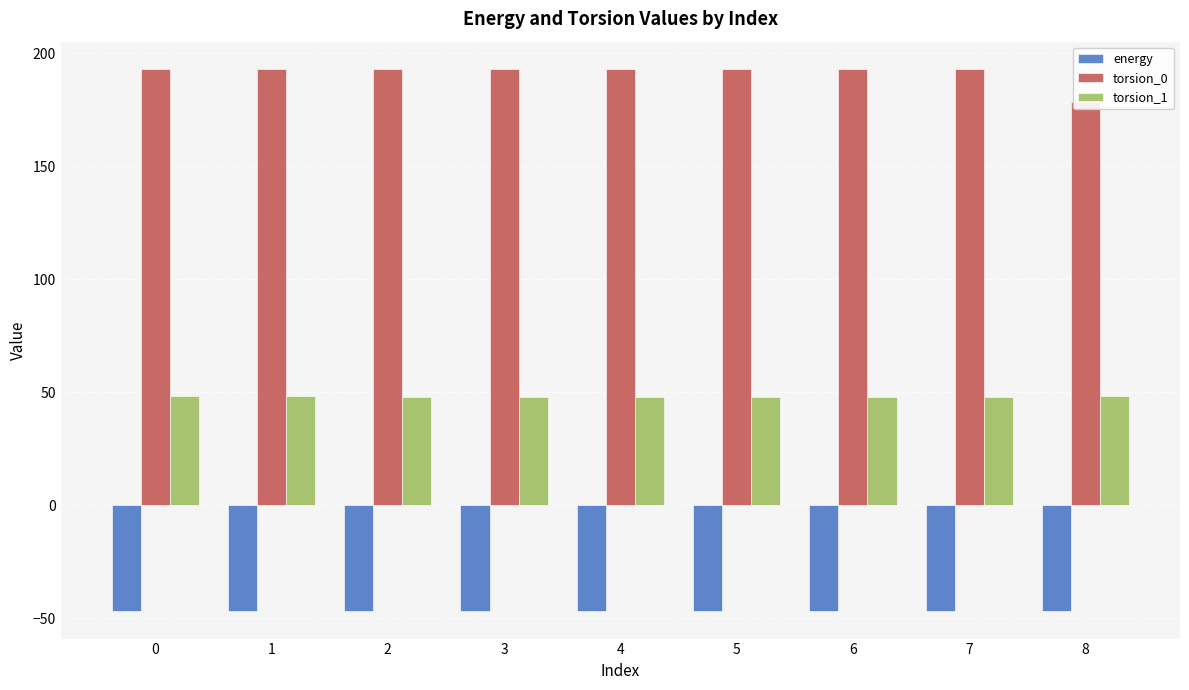

Reading right to left, list all the values displayed in this chart.

energy: 8=-46.9	7=-46.9	6=-46.9	5=-46.9	4=-46.9	3=-46.9	2=-46.9	1=-46.9	0=-46.9
torsion_0: 8=178.6	7=193.1	6=193.1	5=193.1	4=193.1	3=193.1	2=193.1	1=193.1	0=193.1
torsion_1: 8=48.4	7=48.1	6=48.1	5=48.1	4=48.1	3=48.1	2=48.1	1=48.3	0=48.3